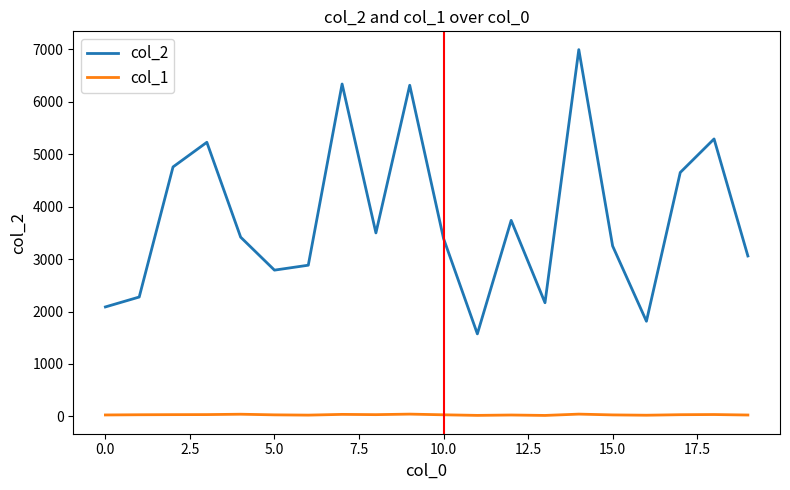

True or false: col_1 and col_2 cross at least once.

False